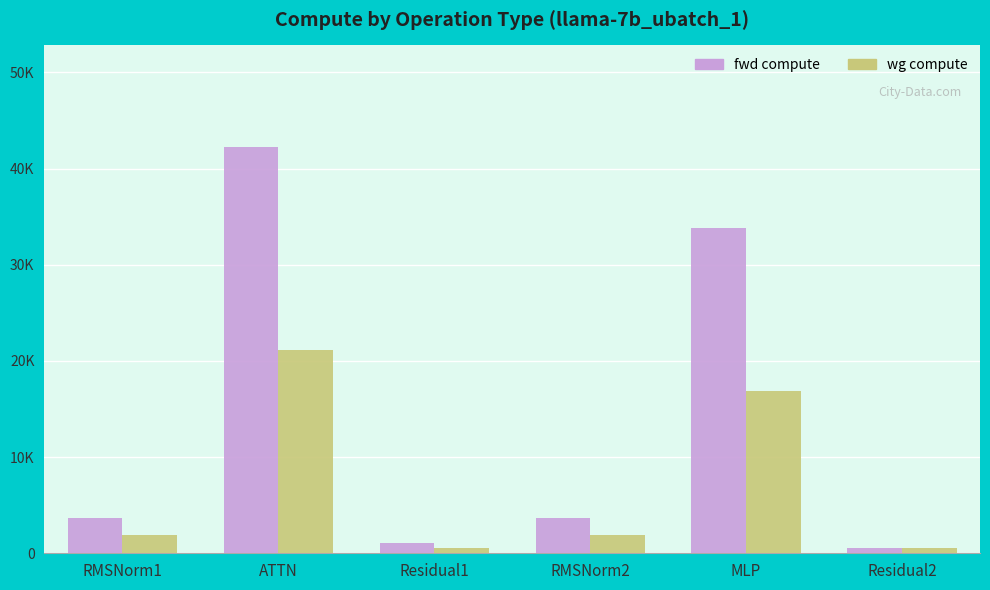

What is the difference between the maximum and minimum values in the fwd compute series?

41693.4